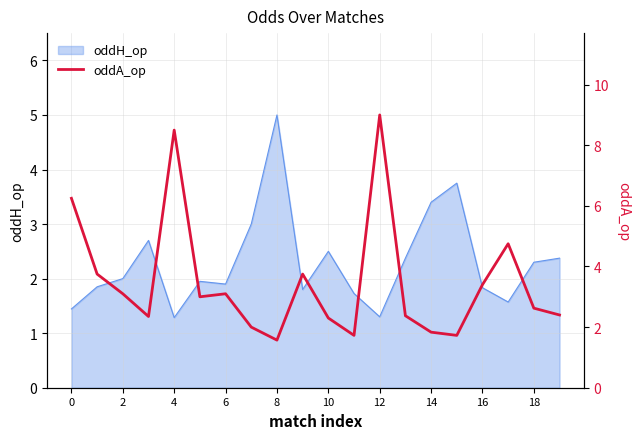

What is the lowest value of the oddH_op series?

1.3